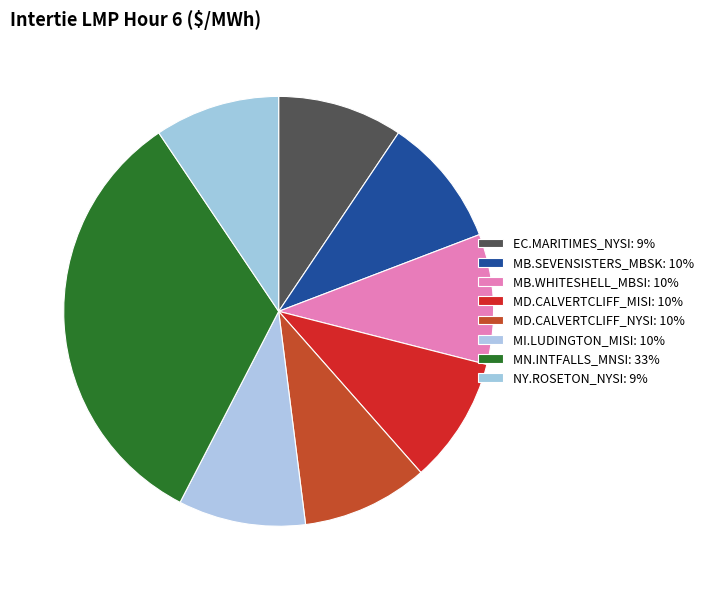

Does EC.MARITIMES_NYSI represent more than half of the total?

No